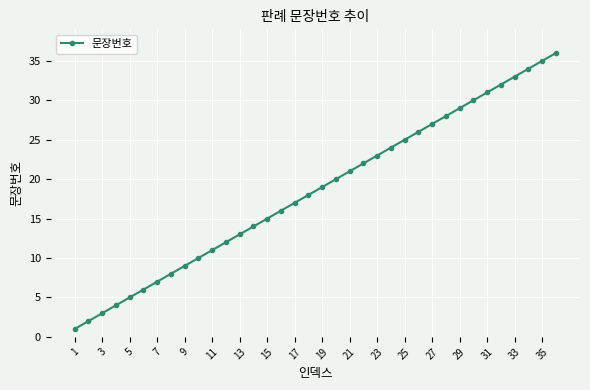

Reading left to right, transcribe all the data shown in this chart.

1	2	3	4	5	6	7	8	9	10	11	12	13	14	15	16	17	18	19	20	21	22	23	24	25	26	27	28	29	30	31	32	33	34	35	36